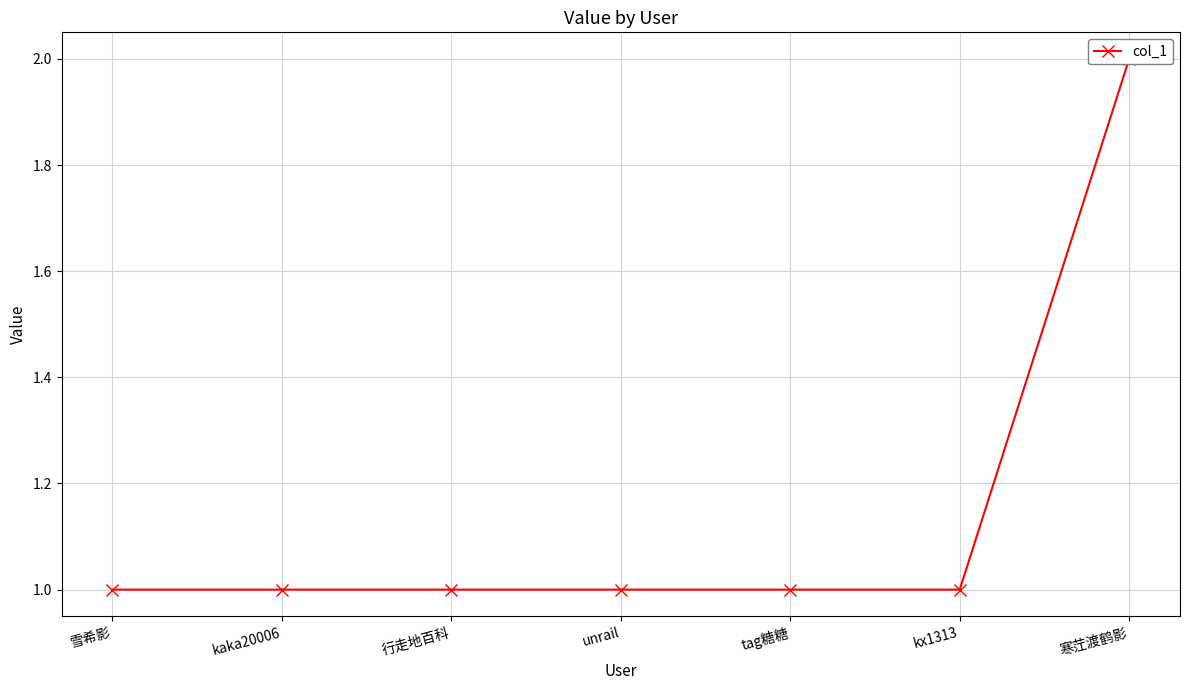

Reading left to right, list all the values displayed in this chart.

1	1	1	1	1	1	2